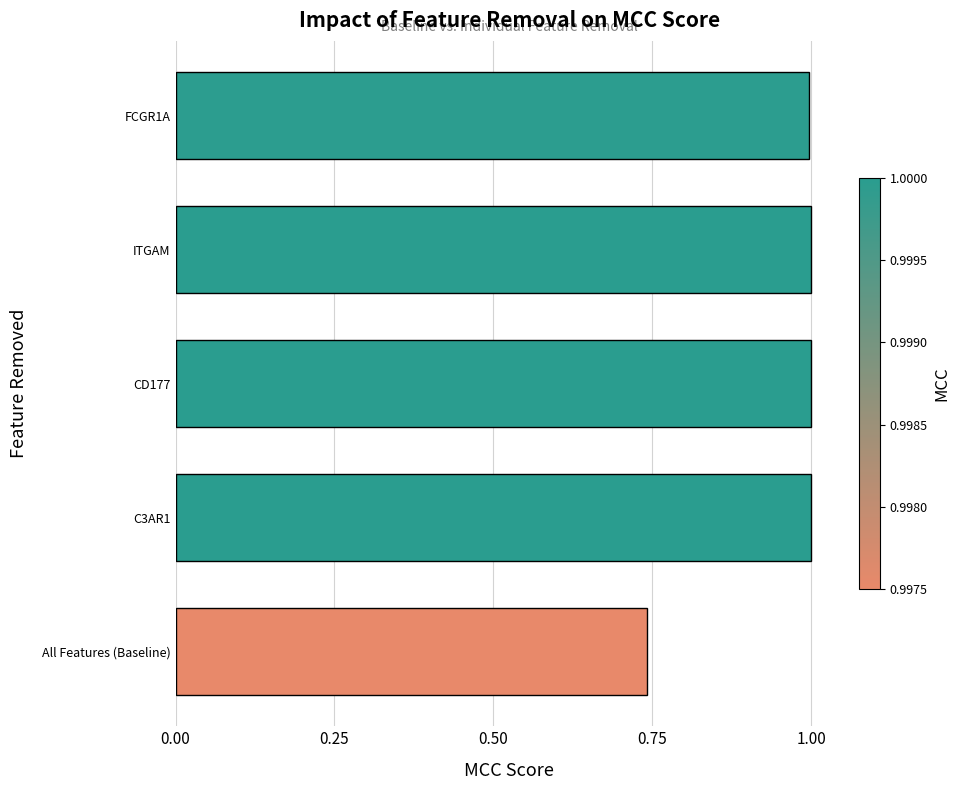

Which label corresponds to the smallest value in the chart?

All Features (Baseline)